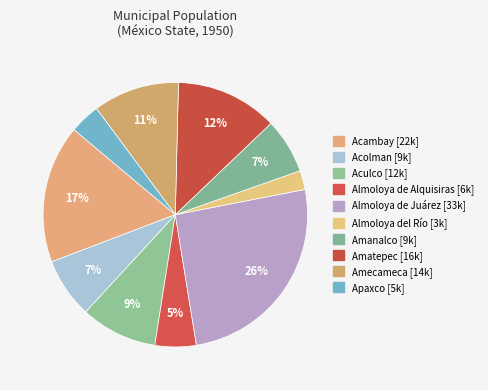

How many segments does this pie chart have?

10